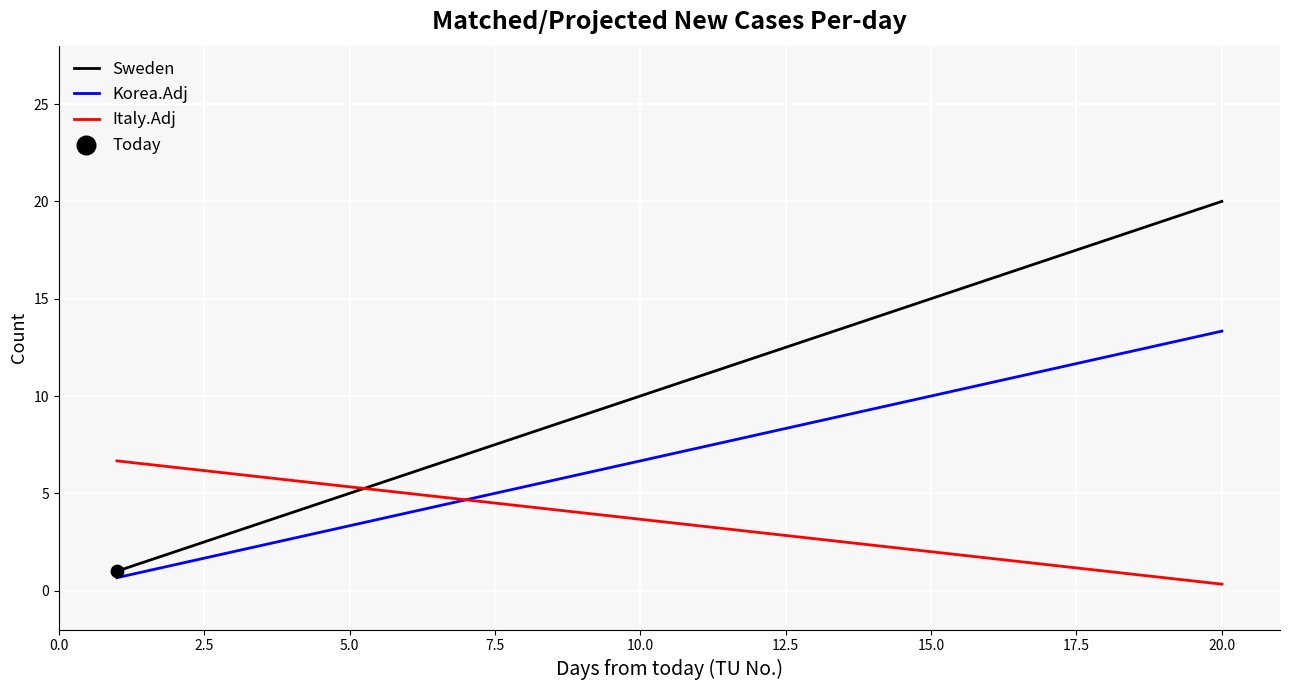

At how many categories does at least one series exceed 3?

20